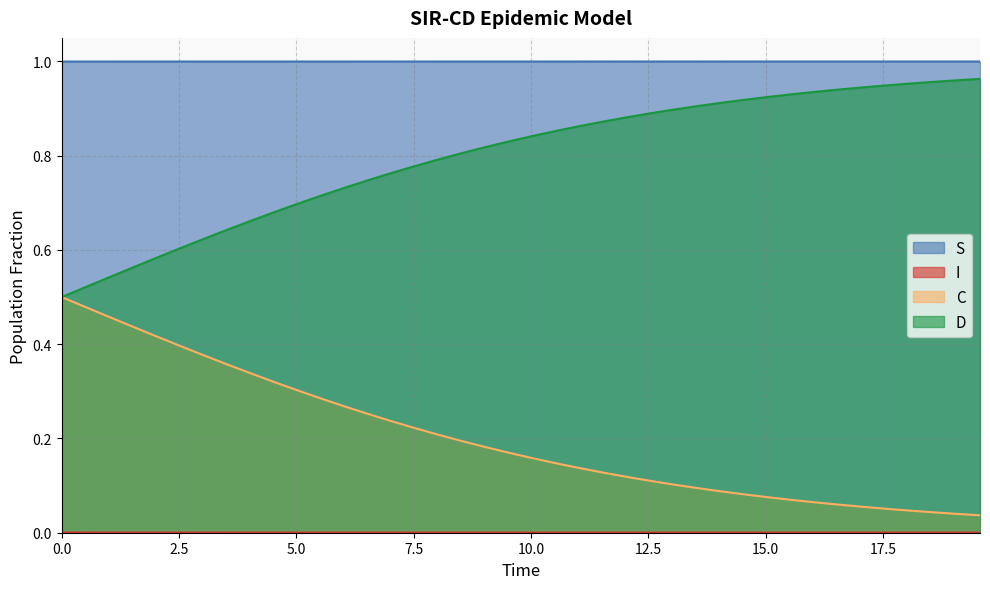

The value of I at 17.558528428093645 is 0.0. True or false?

False